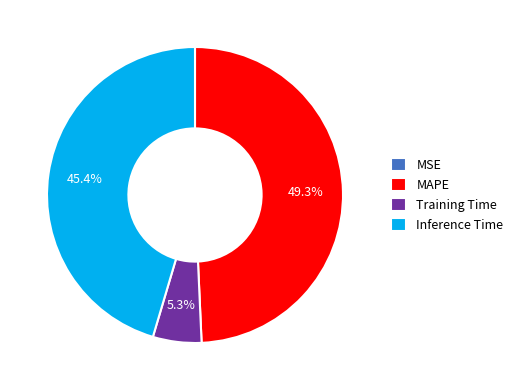

Does Training Time represent more than half of the total?

No